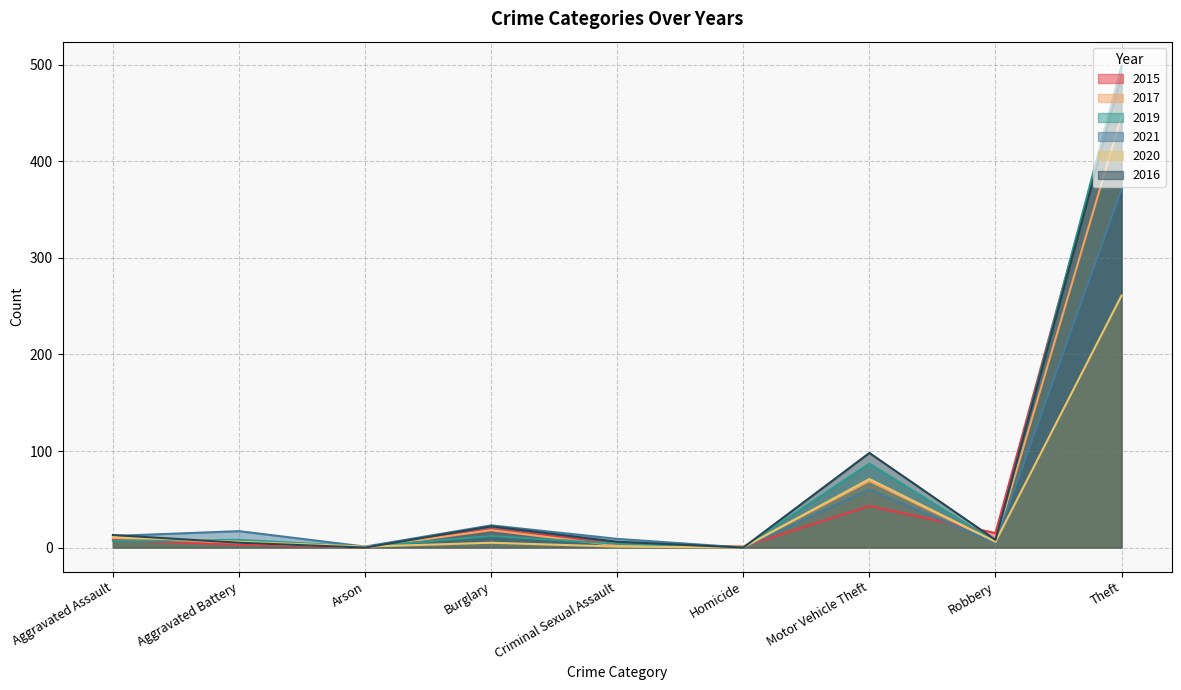

True or false: 2015 has more than 1 interior local peaks.

True